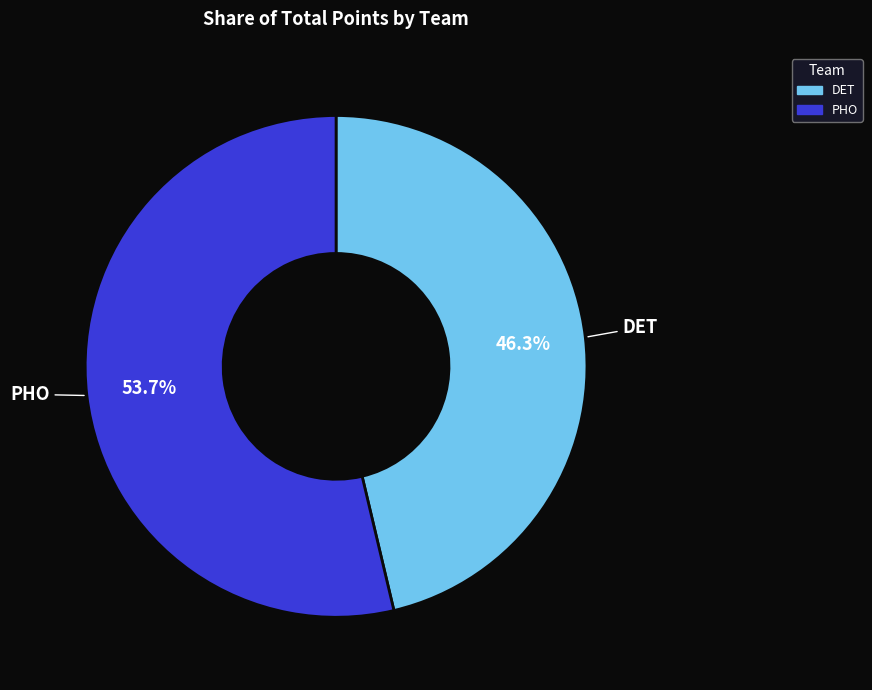

To the nearest percent, what is the difference between the PHO and DET slice percentages?

7%